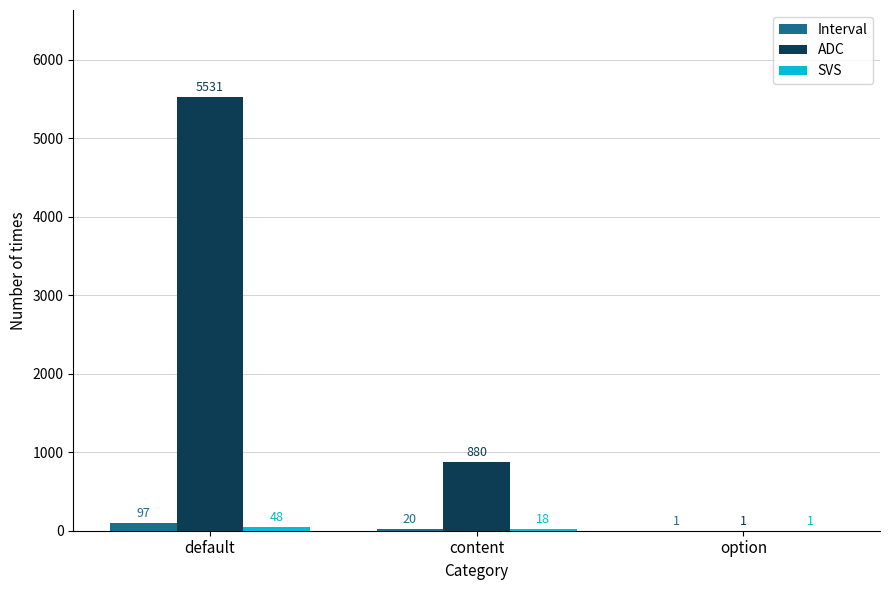

Which series has the widest spread of values?

ADC